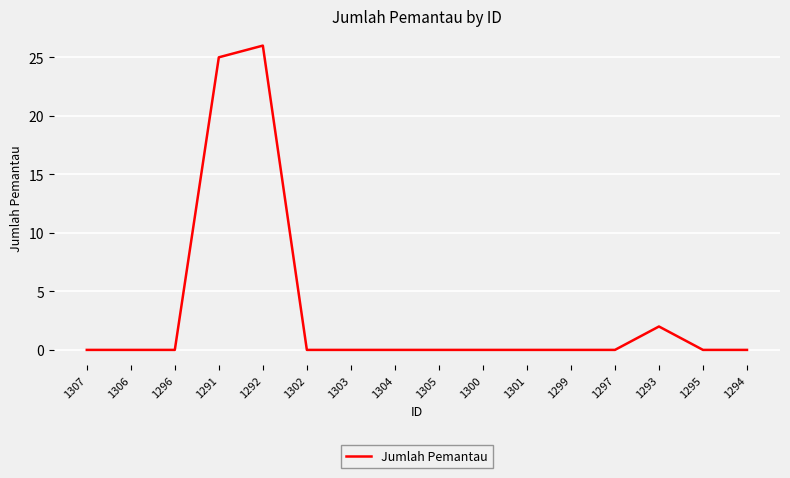

At which category does the chart reach its peak across all series?

1292